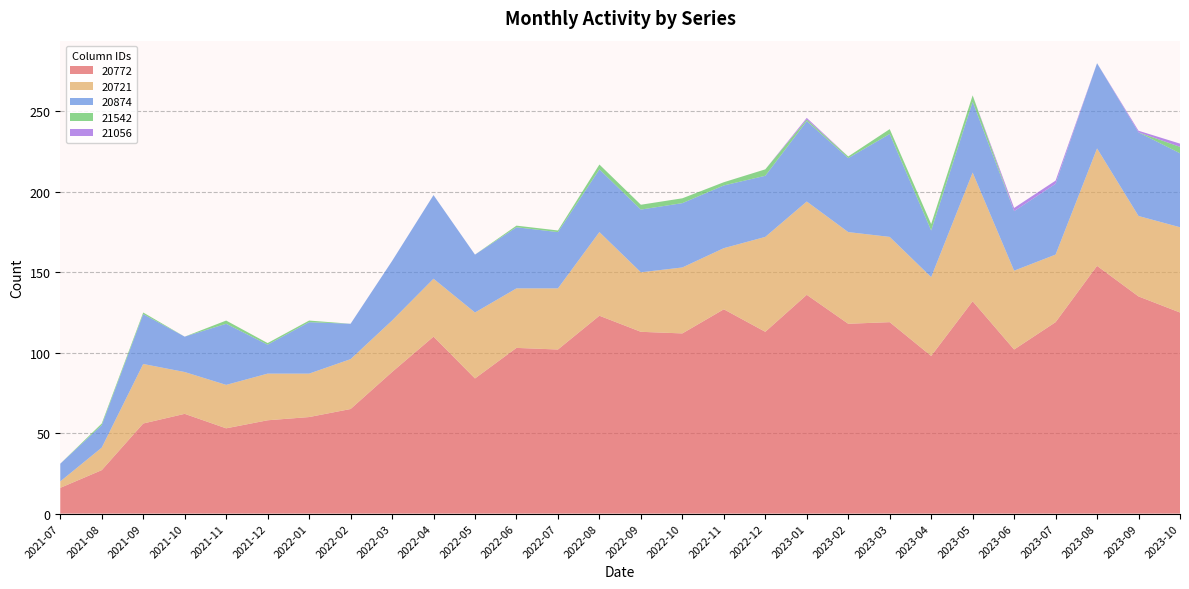

Reading left to right, extract all data points from this chart.

20772: 16	27	56	62	53	58	60	65	88	110	84	103	102	123	113	112	127	113	136	118	119	98	132	102	119	154	135	125
20721: 4	14	37	26	27	29	27	31	32	36	41	37	38	52	37	41	38	59	58	57	53	49	80	49	42	73	50	53
20874: 11	14	31	22	38	18	32	22	37	52	36	38	35	39	39	40	39	38	50	46	64	29	44	37	44	53	52	46
21542: 0	1	1	0	2	1	1	0	0	0	0	1	1	3	3	3	2	4	1	1	3	4	4	0	0	0	0	4
21056: 0	0	0	0	0	0	0	0	0	0	0	0	0	0	0	0	0	0	1	0	0	0	0	2	2	0	1	2